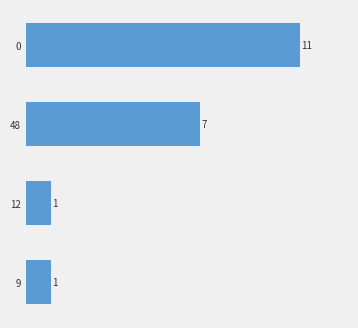

What is the greatest value displayed?

11